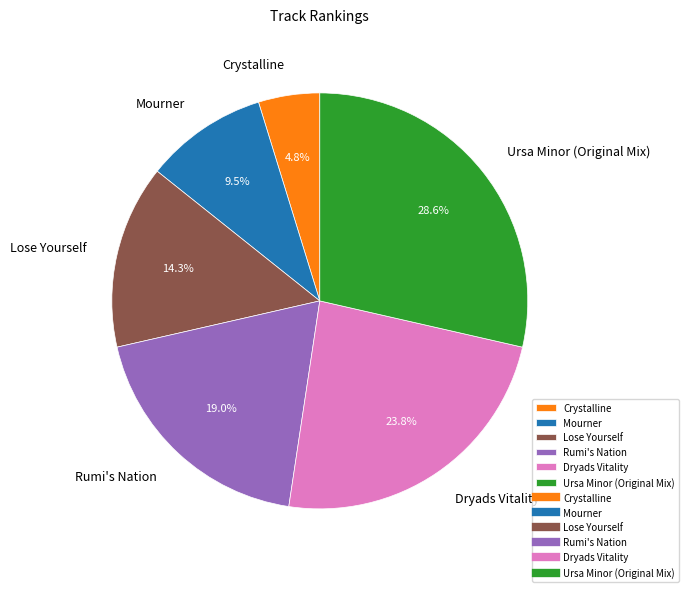

Rank the categories by value from lowest to highest.

Crystalline, Mourner, Lose Yourself, Rumi's Nation, Dryads Vitality, Ursa Minor (Original Mix)